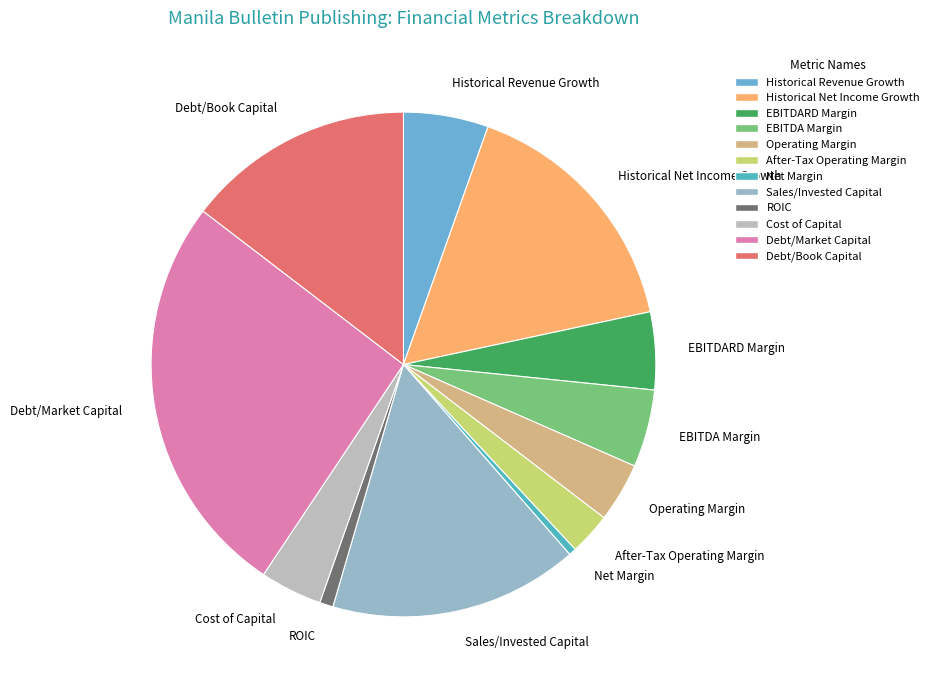

Between Operating Margin and Debt/Book Capital, which is larger?

Debt/Book Capital